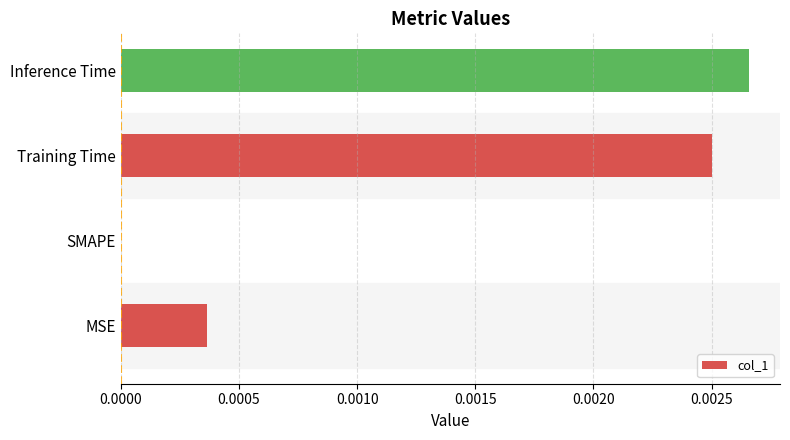

Between Inference Time and SMAPE, which is larger?

Inference Time